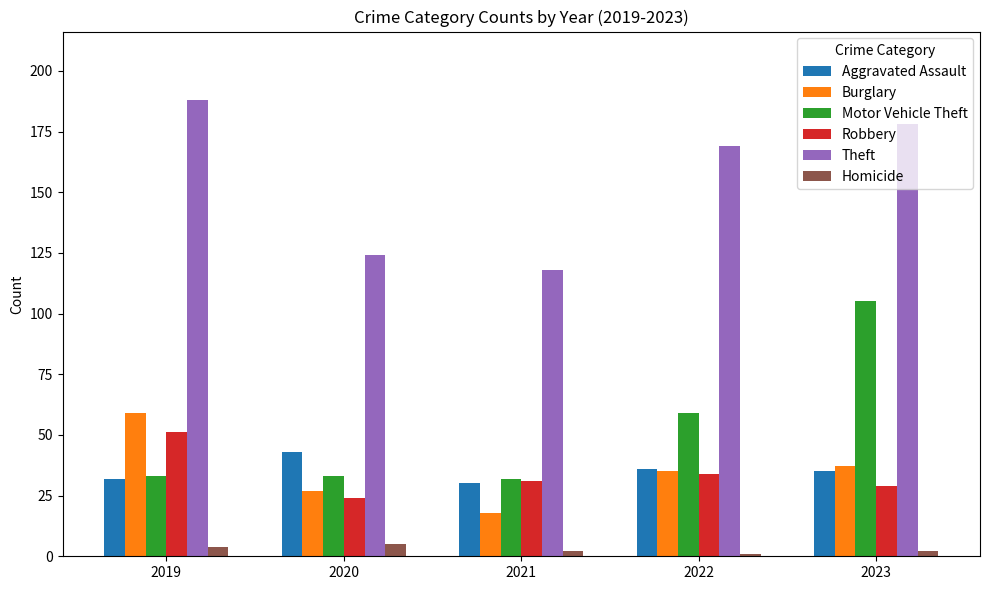

Which series changed the most between 2021 and 2022?

Theft